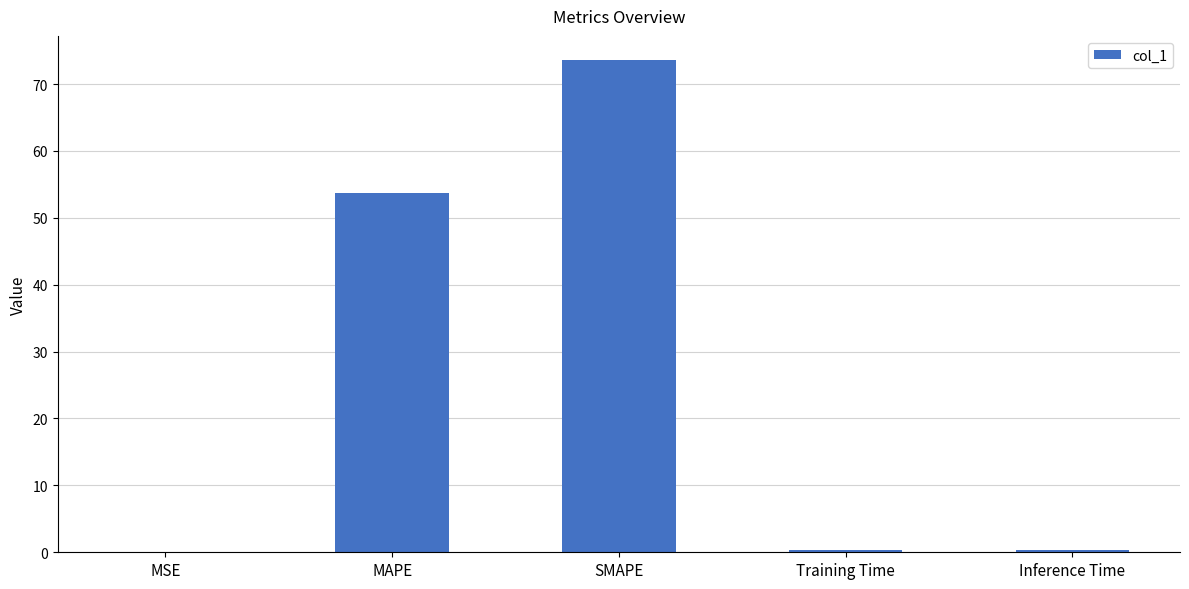

True or false: the data shows 0.0 at MSE.

True